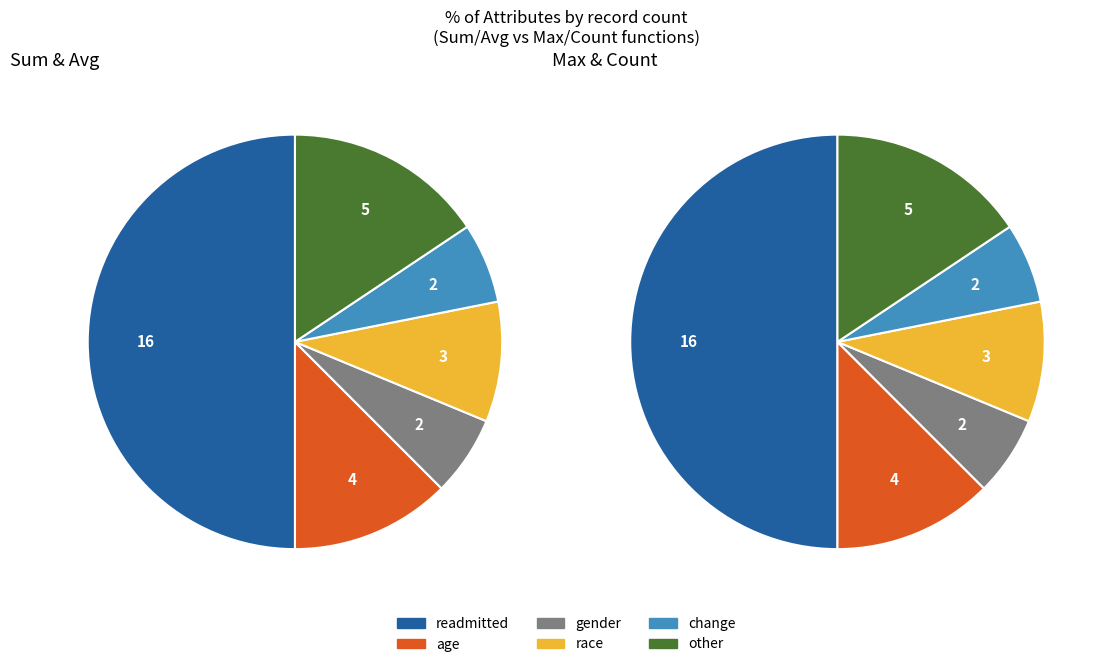

True or false: race accounts for 4% of the total.

False